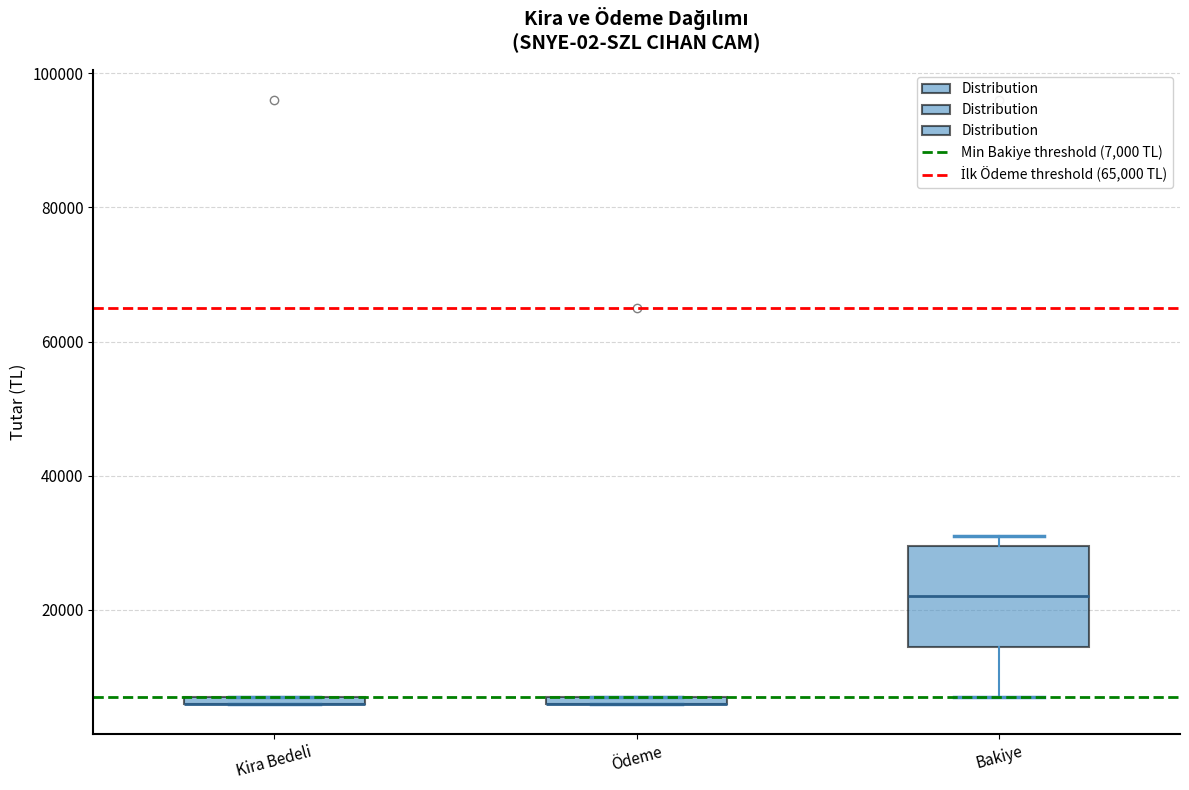

Comparing the boxes themselves (not the whiskers), which one is the tallest?

Bakiye